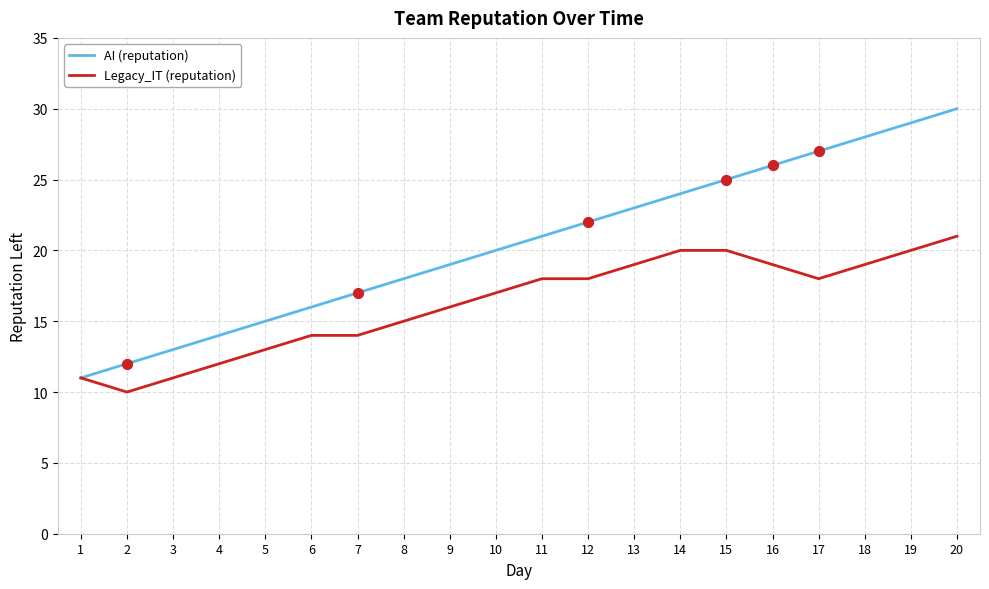

Which series has the widest spread of values?

AI (reputation)